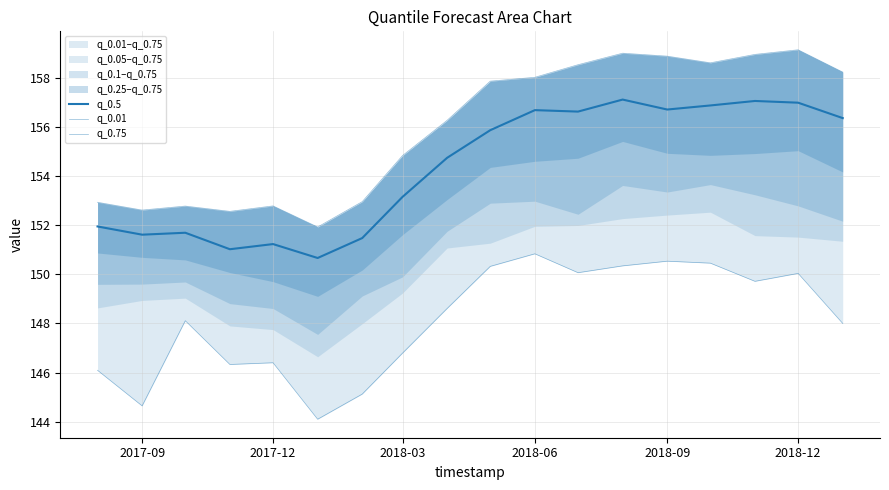

True or false: q_0.75 and q_0.01 intersect in this chart.

False